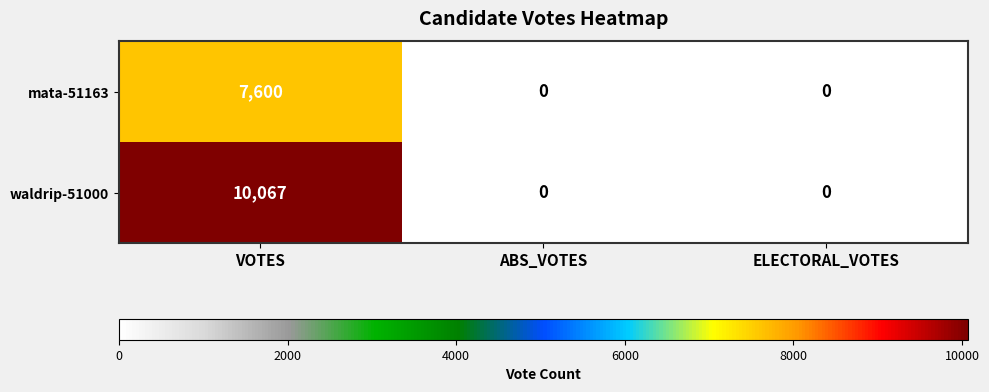

What is the maximum value shown in the chart?

10067